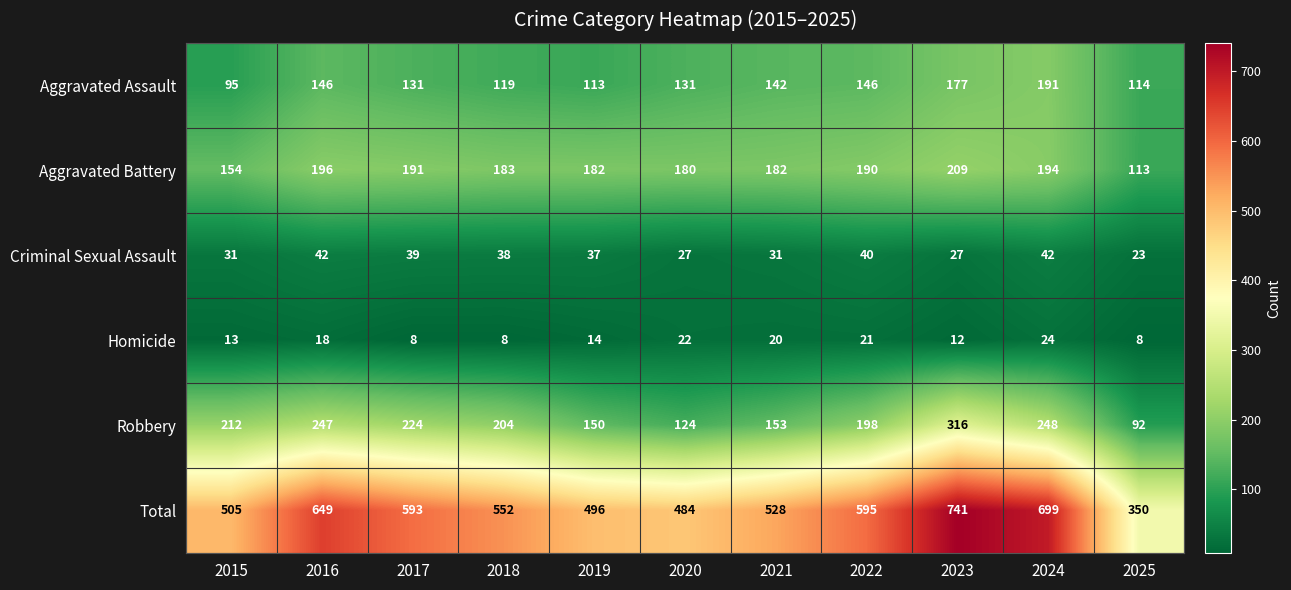

What is the highest value of the Robbery series?

316